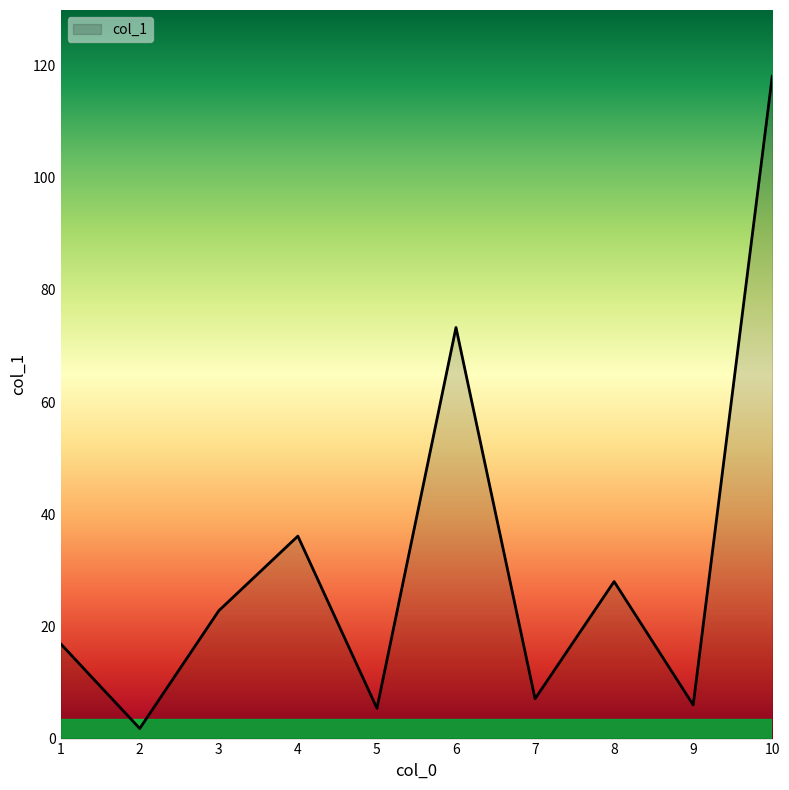

How many values exceed 22?

5